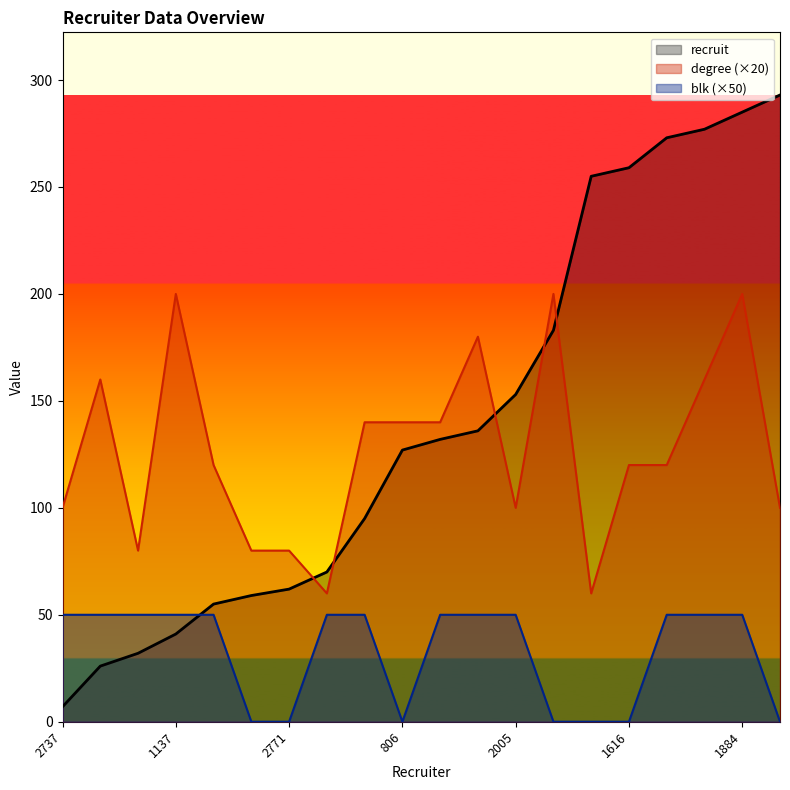

True or false: blk and degree cross at least once.

False